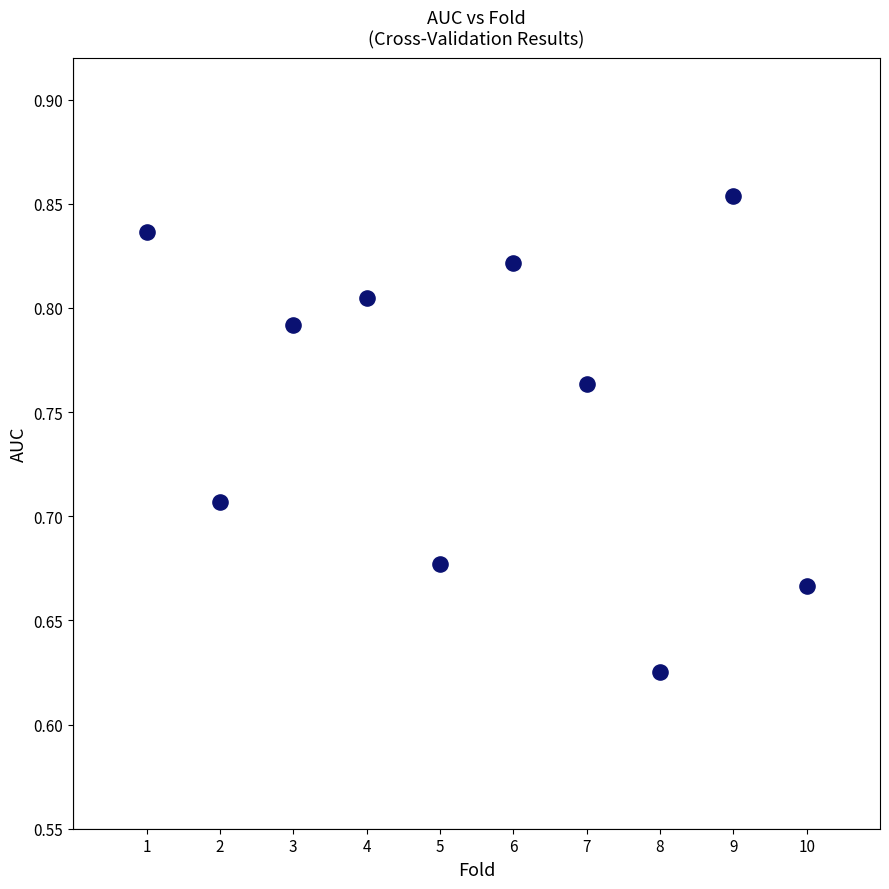

What is the range of X values (max minus min)?

9.0